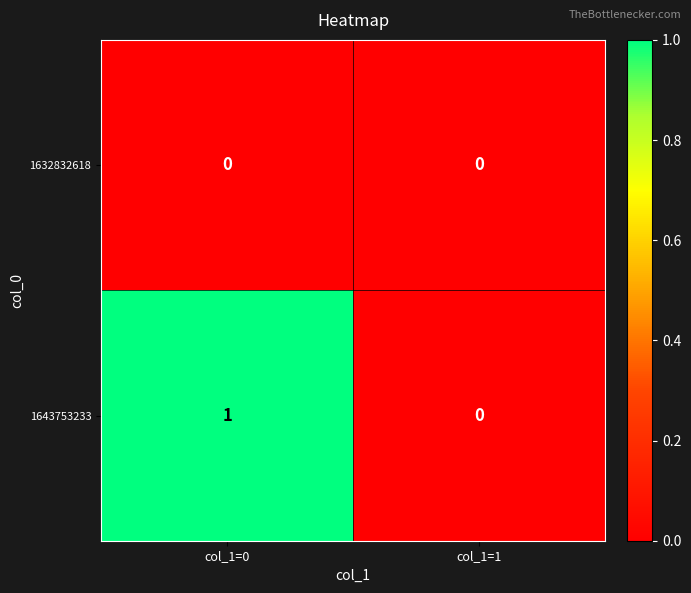

Reading left to right, extract all data points from this chart.

1632832618: col_1=0=0	col_1=1=0
1643753233: col_1=0=1	col_1=1=0